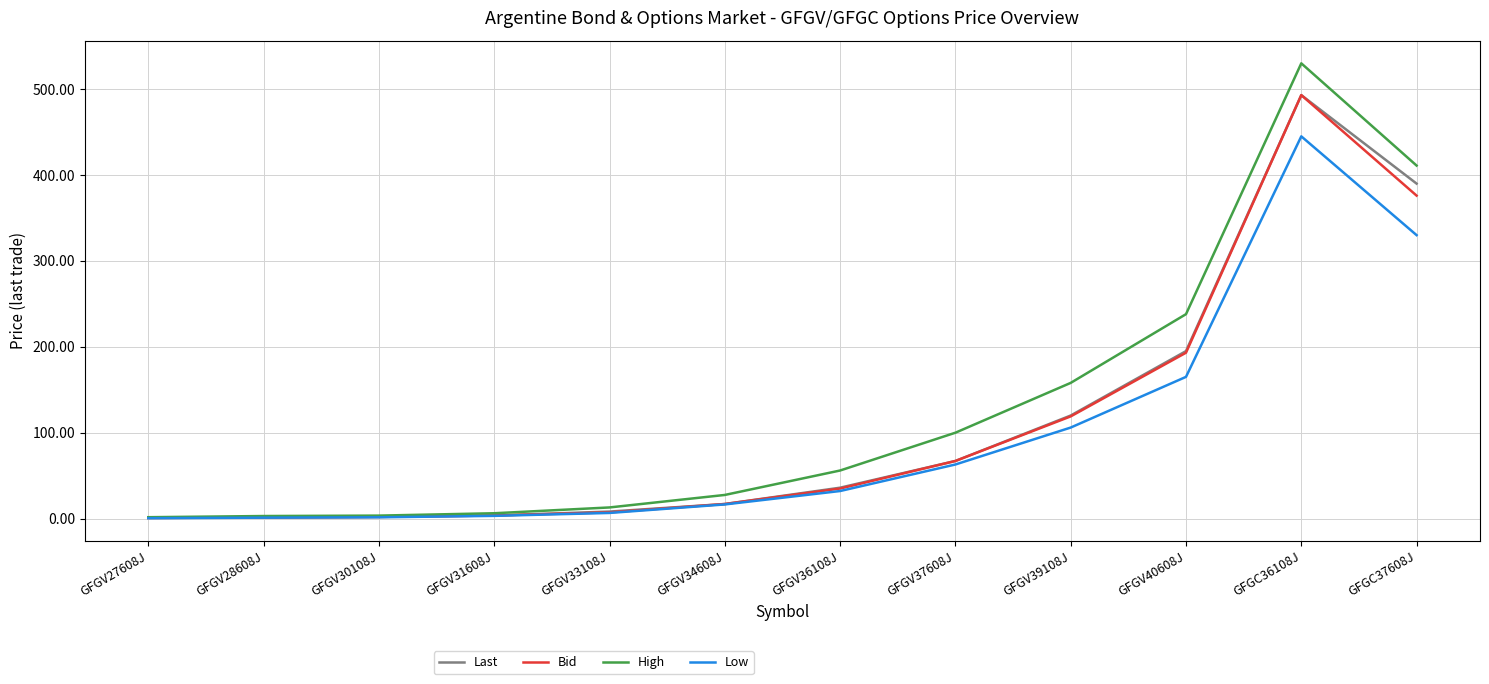

The value of Bid at GFGC36108J is 493.0. True or false?

True